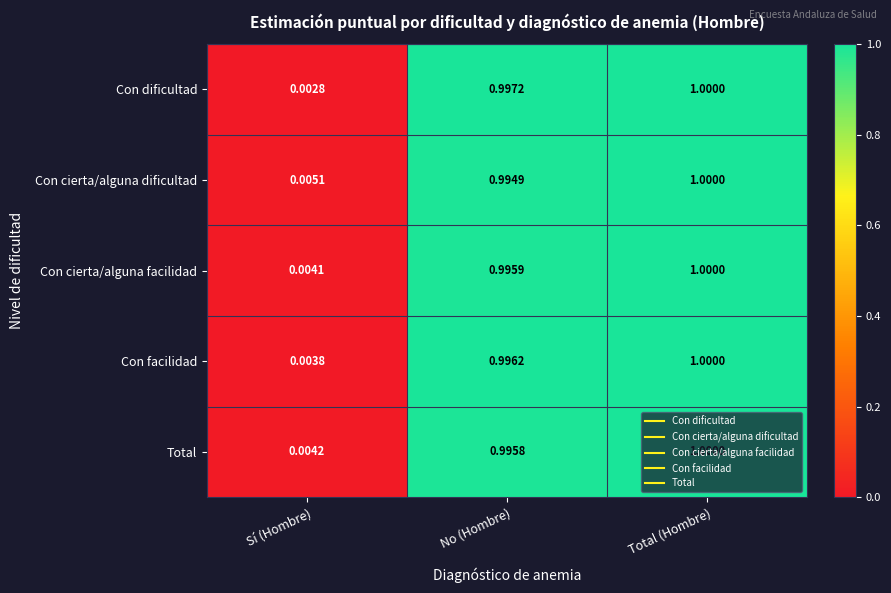

Which label corresponds to the largest value in the chart?

Total (Hombre)